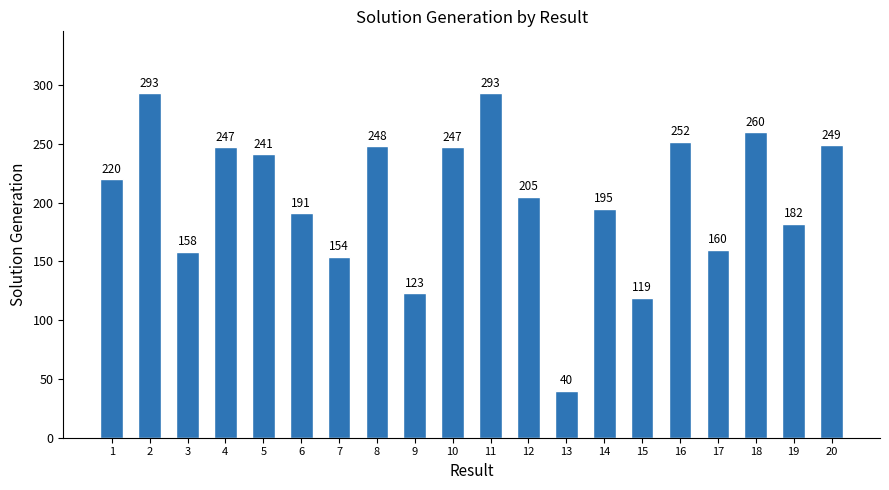

At which label is the value closest to 166?

17